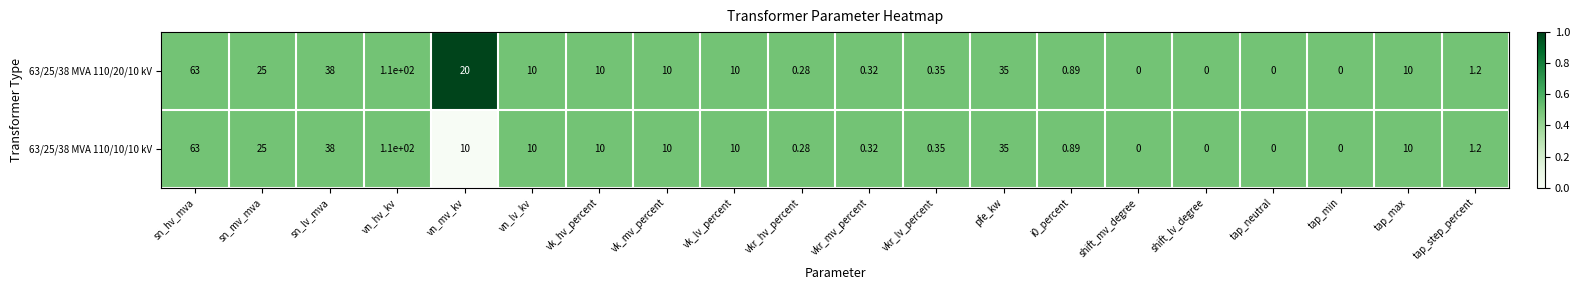

Where is 63/25/38 MVA 110/10/10 kV nearest to the value 55?

sn_hv_mva